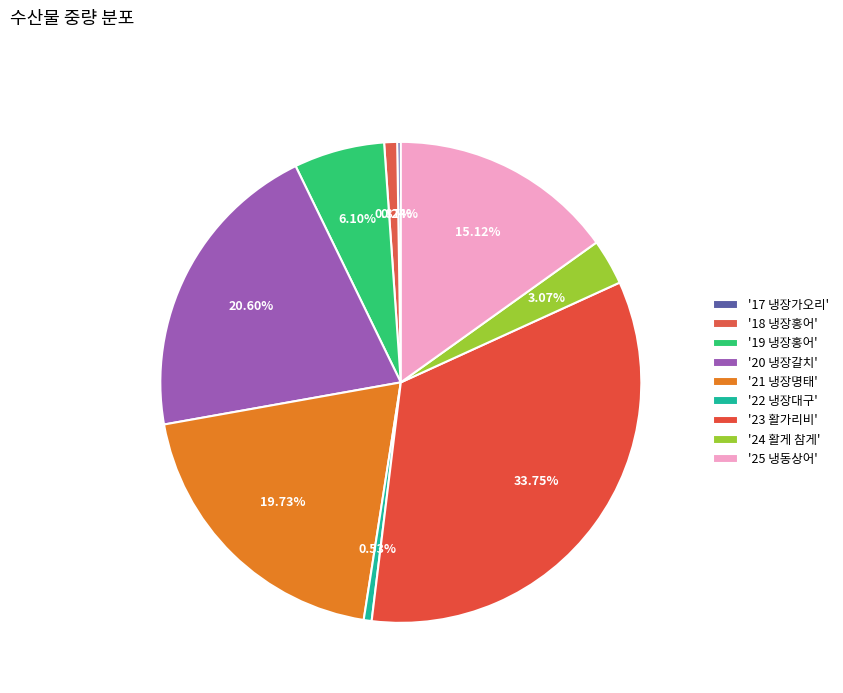

Which category has the biggest portion of the pie?

23 활가리비